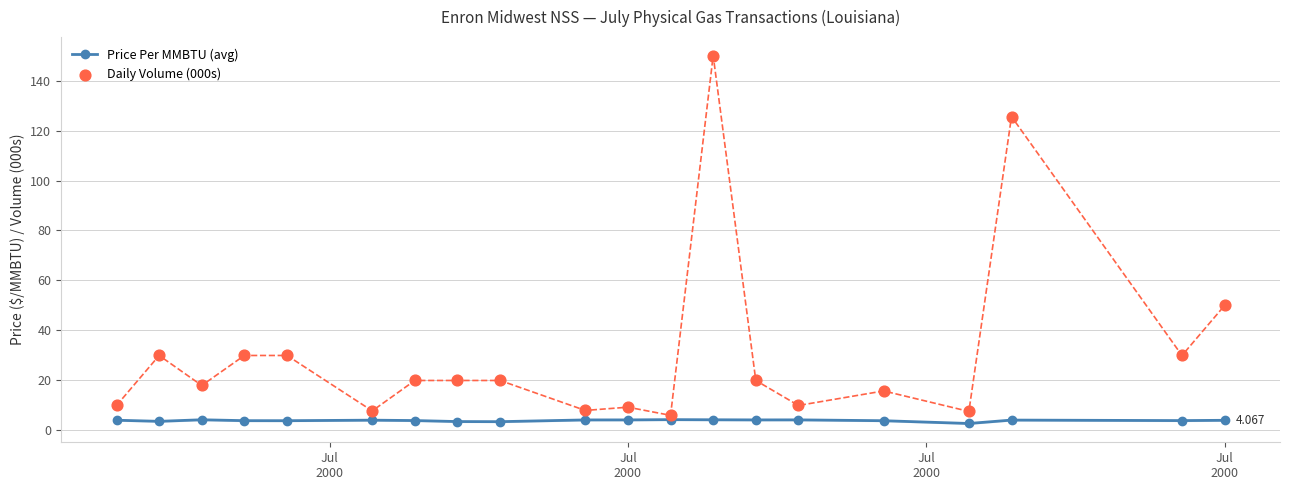

Which series reaches the minimum Y coordinate?

Price Per MMBTU (avg)